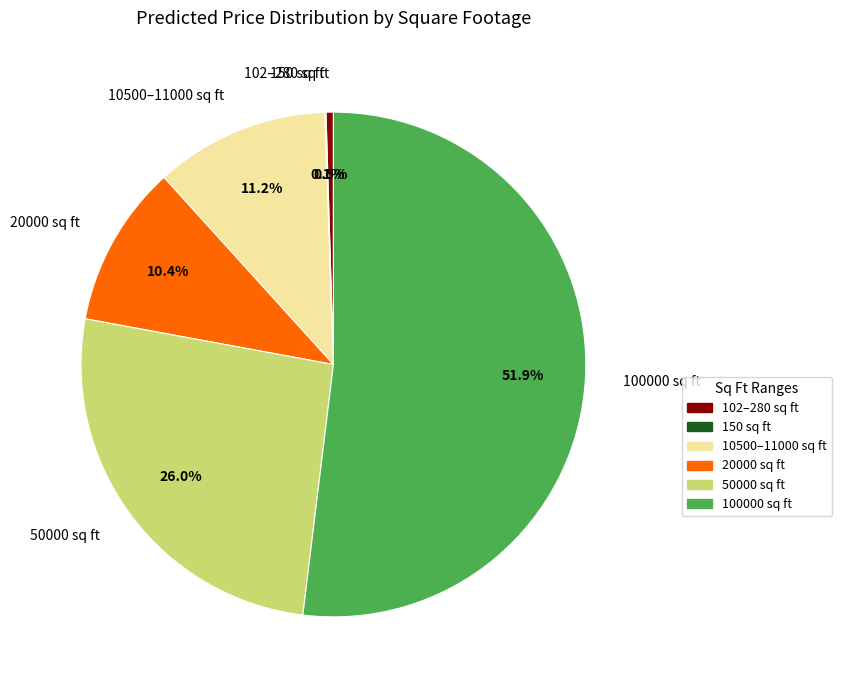

Which has a higher value, 50000 sq ft or 102–280 sq ft?

50000 sq ft